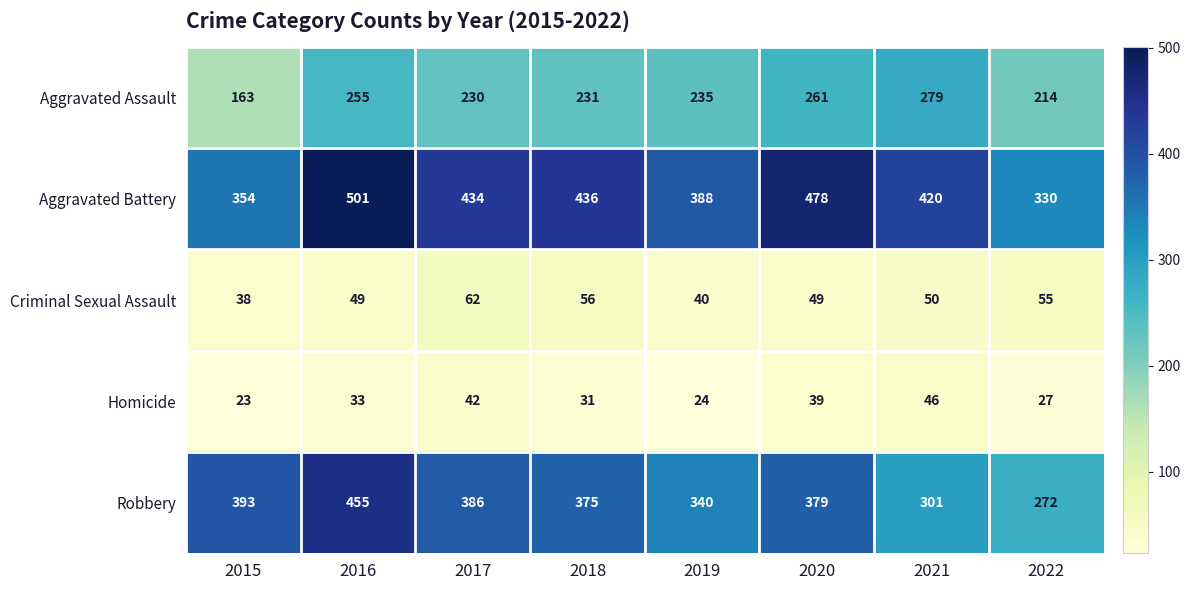

What is the sum of the Aggravated Assault values at 2022 and 2019?

449